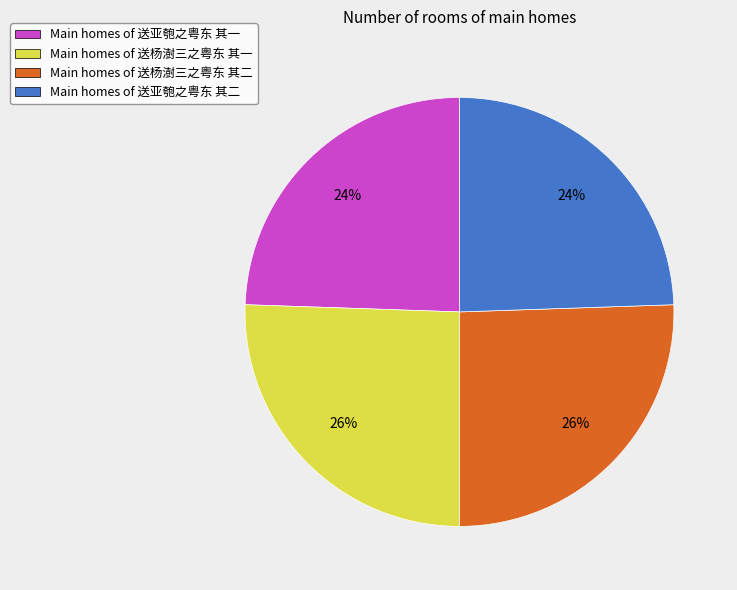

Does any single category account for the majority?

No